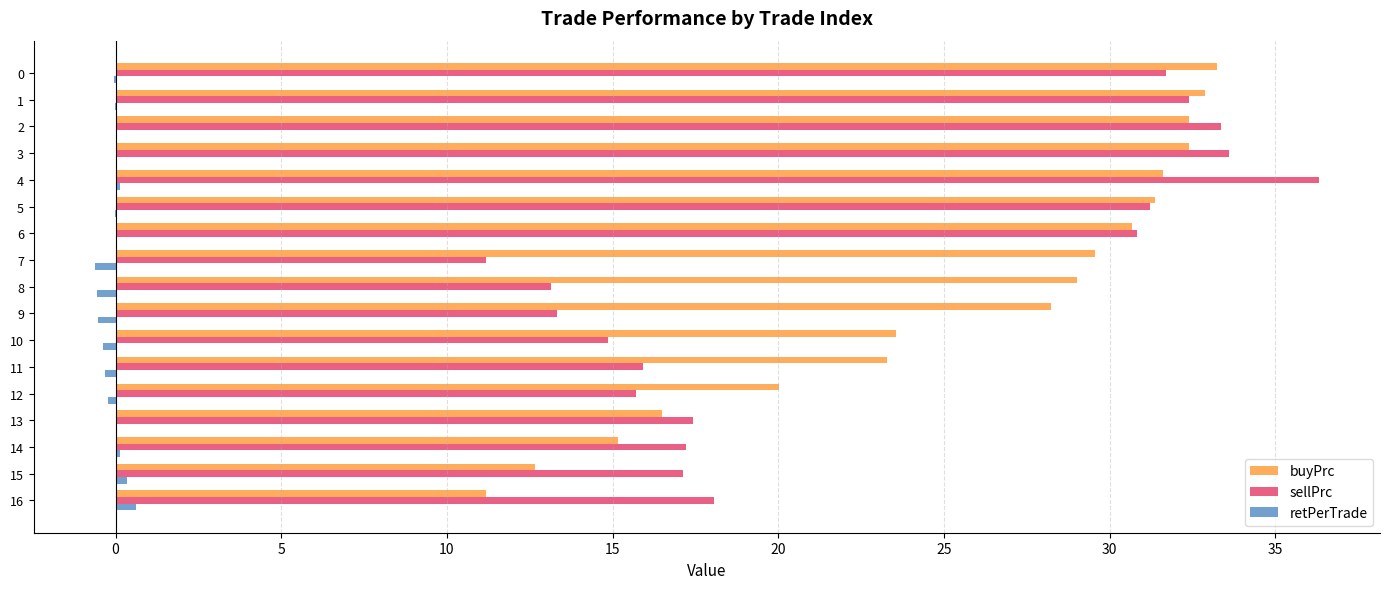

Which series has the largest total across all categories?

buyPrc